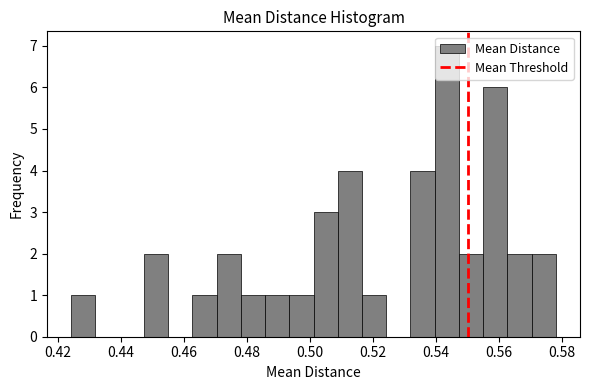

Read against the x-axis, roughly where is the centre of the tallest bar?

0.544